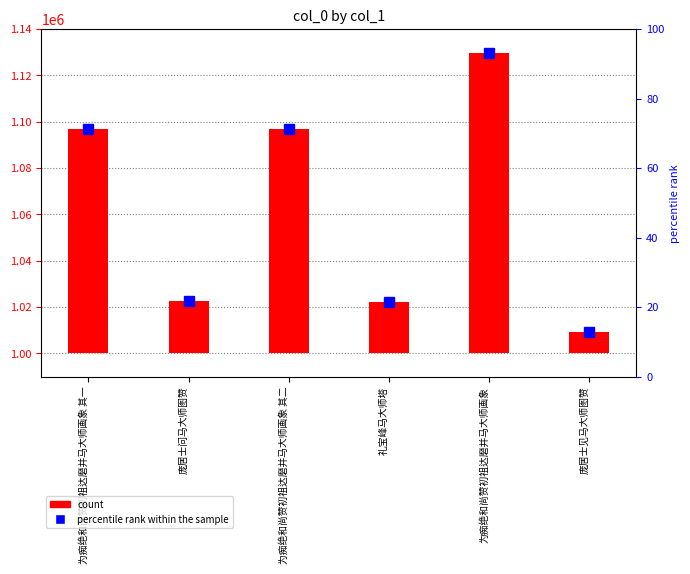

Reading left to right, what are all the values shown in this chart?

96847	22561	96848	22370	129600	9386